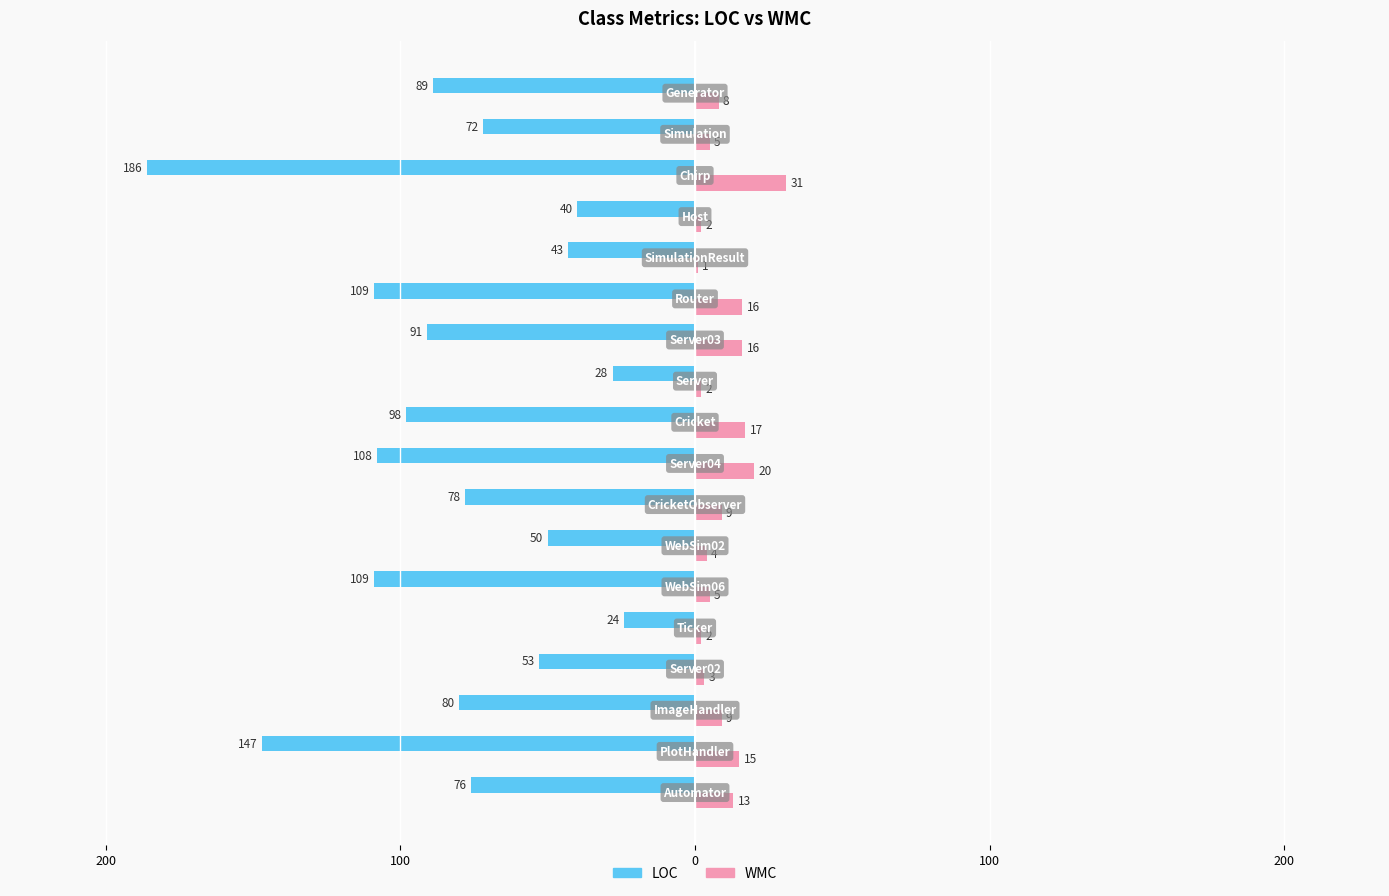

What is the difference between the maximum and minimum values in the LOC series?

162